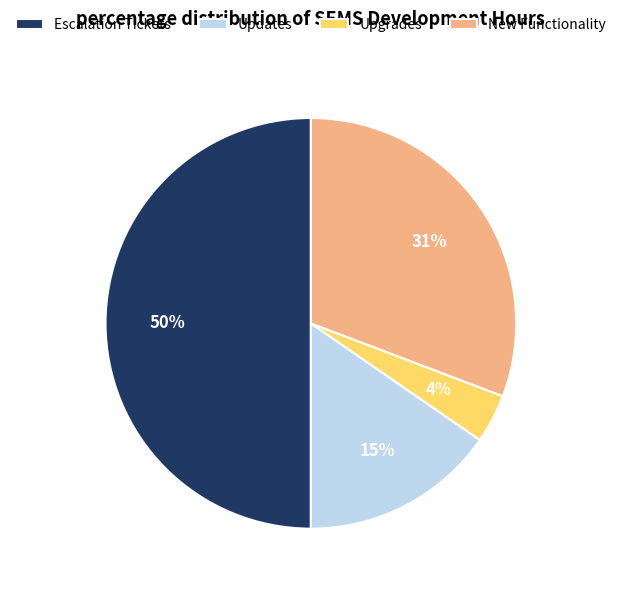

Does Updates account for over 50% of the chart?

No